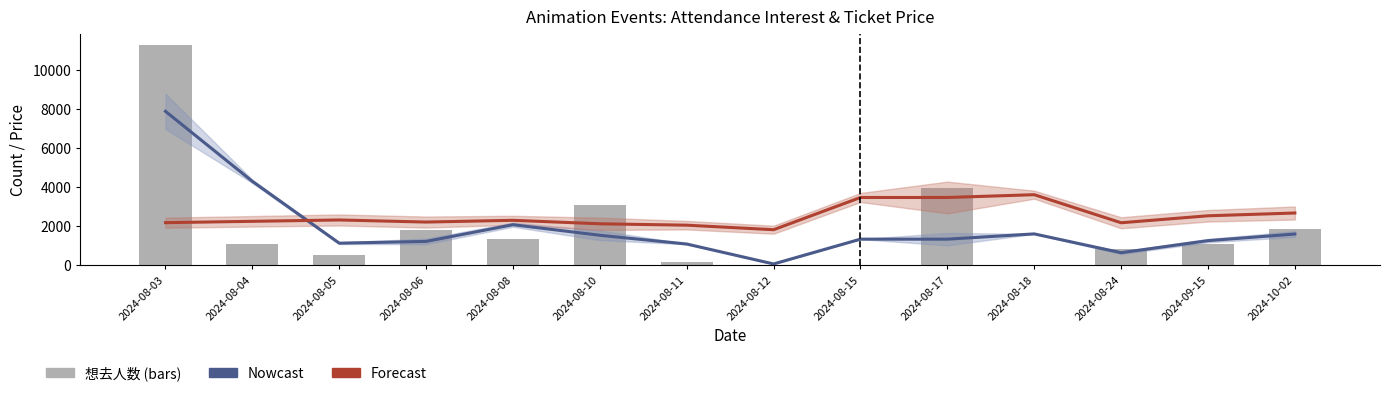

Reading left to right, list all the values displayed in this chart.

Nowcast (想去人数): 2024-08-03=7886.0	2024-08-04=4298.0	2024-08-05=1129.0	2024-08-06=1220.0	2024-08-08=2076.0	2024-08-10=1534.0	2024-08-11=1086.0	2024-08-12=65.0	2024-08-15=1336.0	2024-08-17=1335.0	2024-08-18=1605.0	2024-08-24=641.0	2024-09-15=1259.0	2024-10-02=1598.0
Forecast (最低票价×scale): 2024-08-03=2180.4	2024-08-04=2249.5	2024-08-05=2318.6	2024-08-06=2211.6	2024-08-08=2301.4	2024-08-10=2123.0	2024-08-11=2051.7	2024-08-12=1819.2	2024-08-15=3470.8	2024-08-17=3470.8	2024-08-18=3613.5	2024-08-24=2176.0	2024-09-15=2532.7	2024-10-02=2675.4
想去人数: 2024-08-03=11290.0	2024-08-04=1078.0	2024-08-05=526.0	2024-08-06=1784.0	2024-08-08=1350.0	2024-08-10=3095.0	2024-08-11=159.0	2024-08-12=5.0	2024-08-15=32.0	2024-08-17=3971.0	2024-08-18=4.0	2024-08-24=842.0	2024-09-15=1079.0	2024-10-02=1858.0